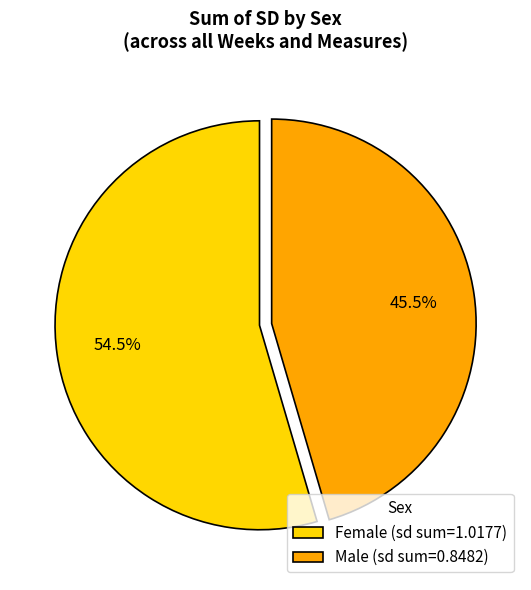

Which slice is the smallest?

Male